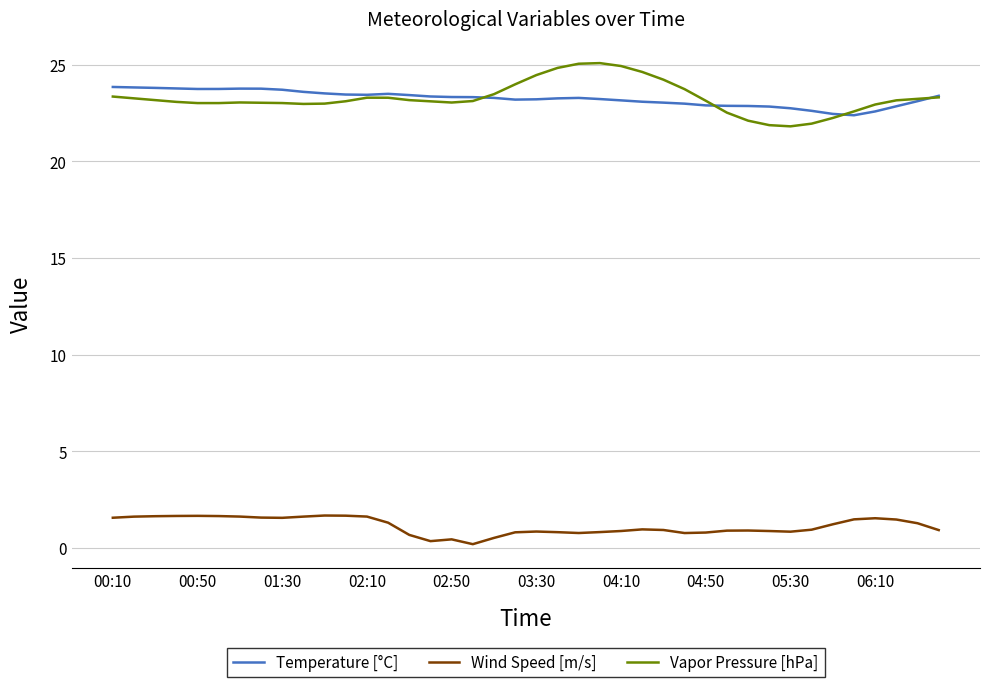

True or false: Wind Speed [m/s] and Temperature [°C] cross at least once.

False